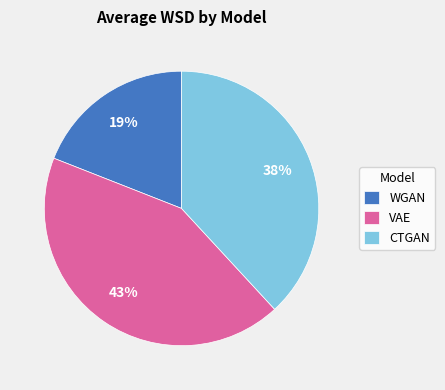

Is there a majority slice in this chart?

No